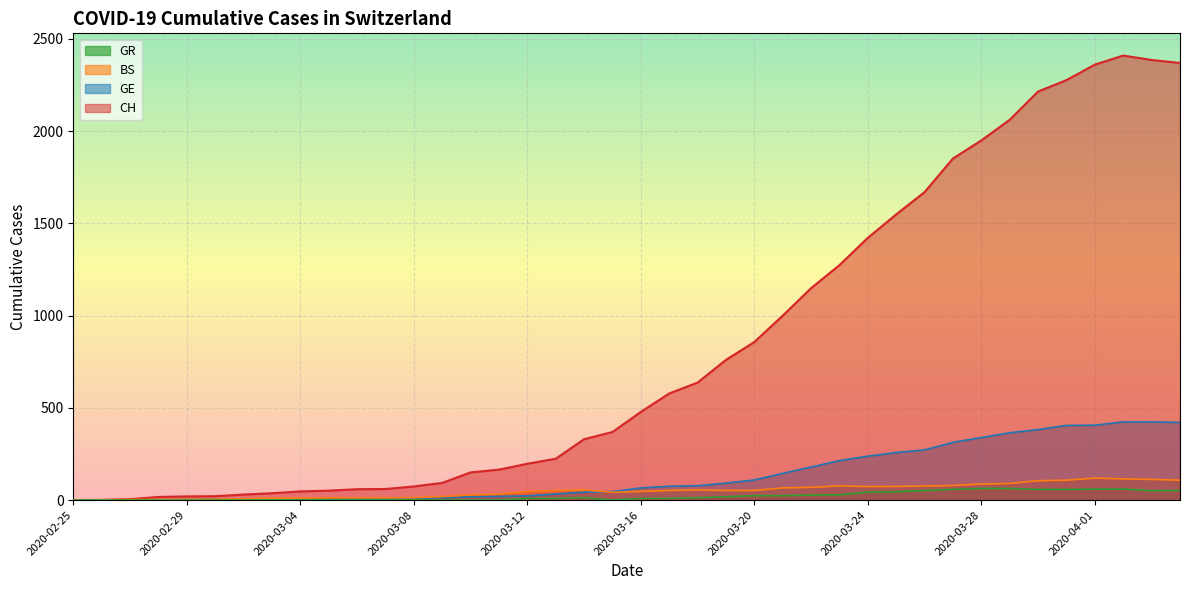

Between 2020-03-13 and 2020-03-22, which series saw the biggest shift?

CH